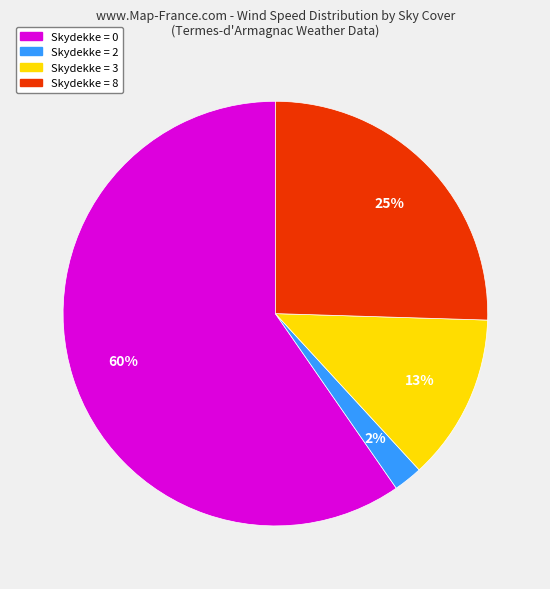

How many slices are in this pie chart?

4